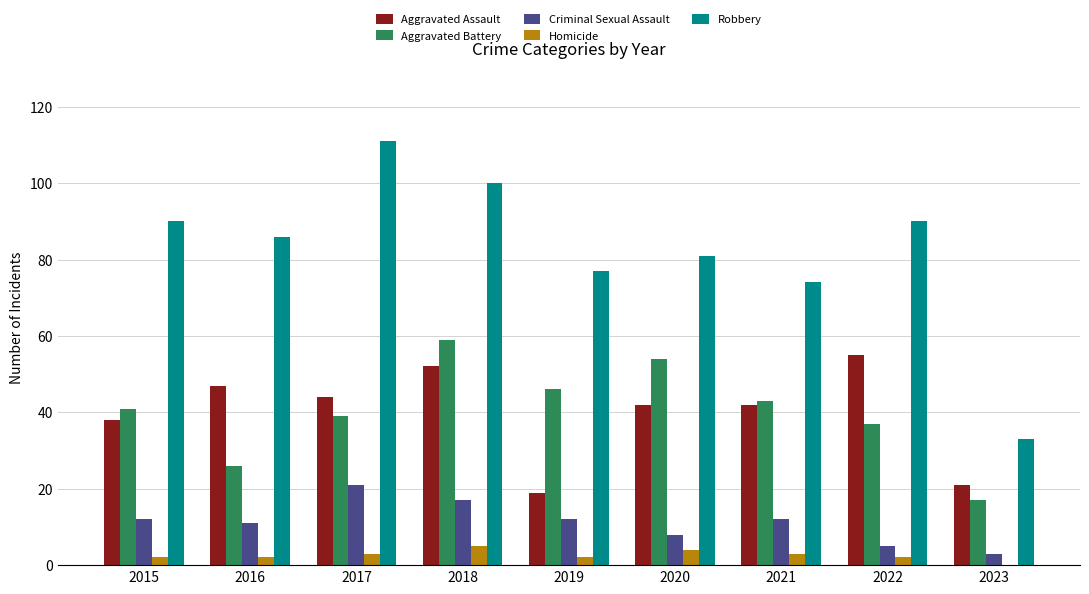

What is the sum of the Robbery values at 2019 and 2018?

177